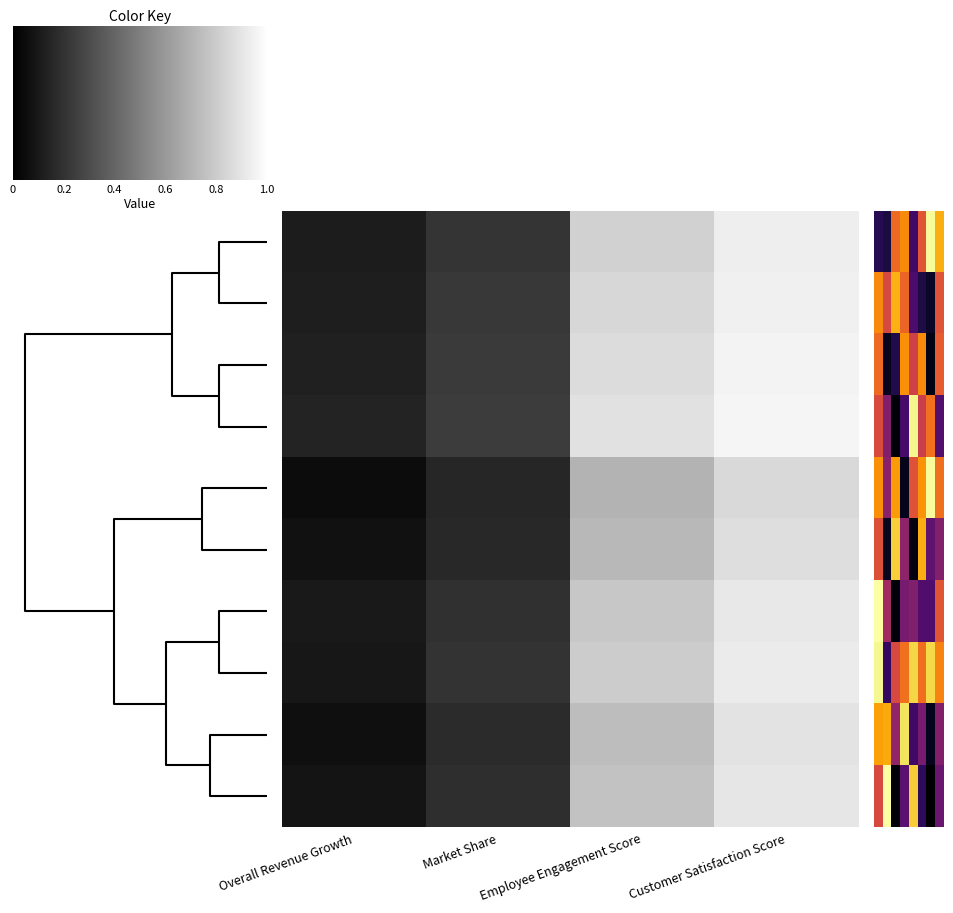

How many distinct data groups are displayed?

10